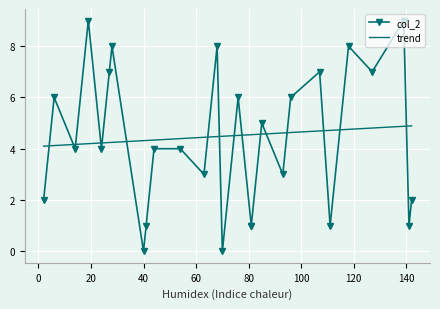

What is the maximum value for trend?

4.9